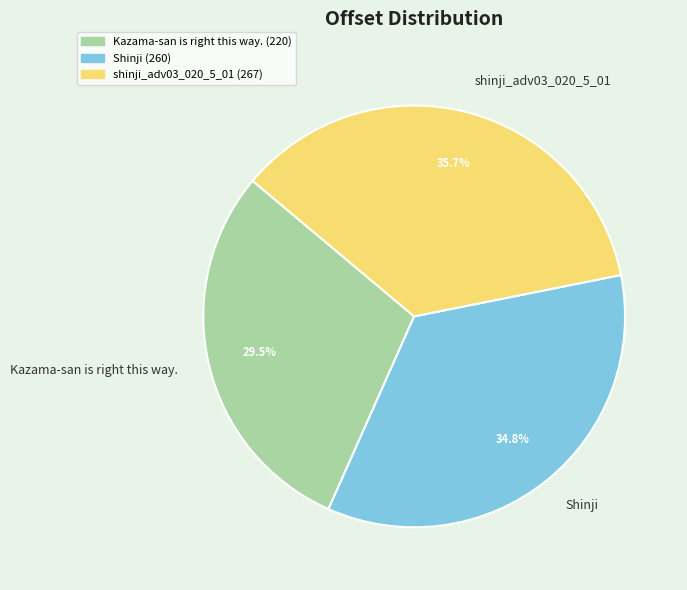

Which category has the smallest portion of the pie?

Kazama-san is right this way.